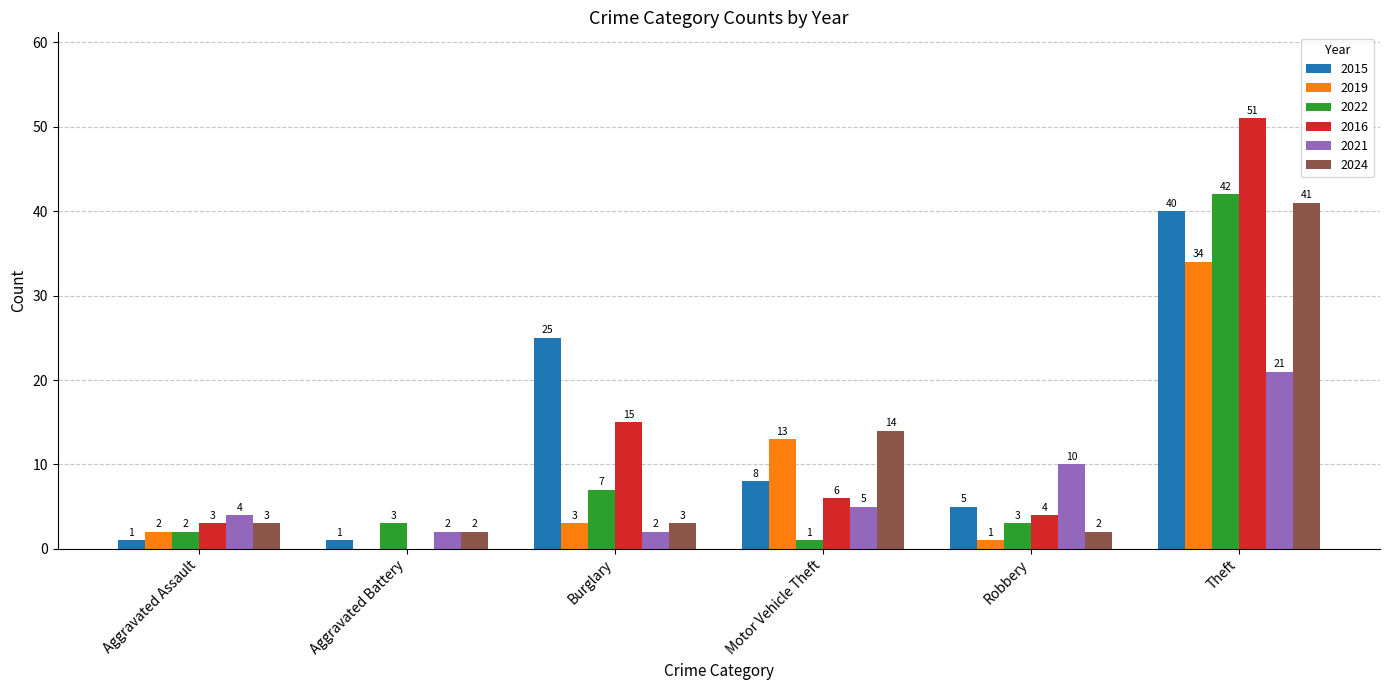

What is the total value across all series at Theft?

229